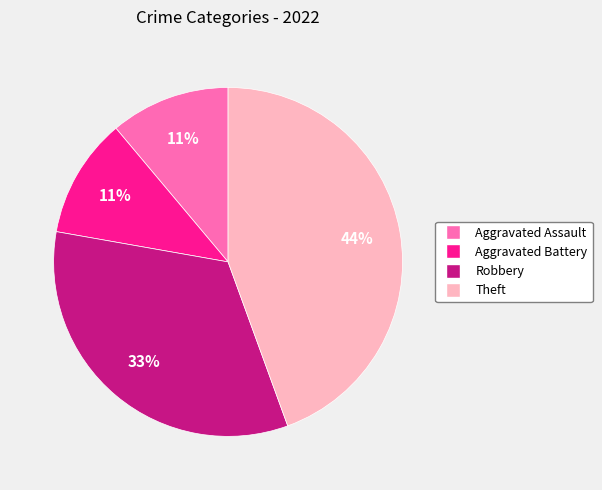

To the nearest percent, what is the difference between the Aggravated Battery and Robbery slice percentages?

22%